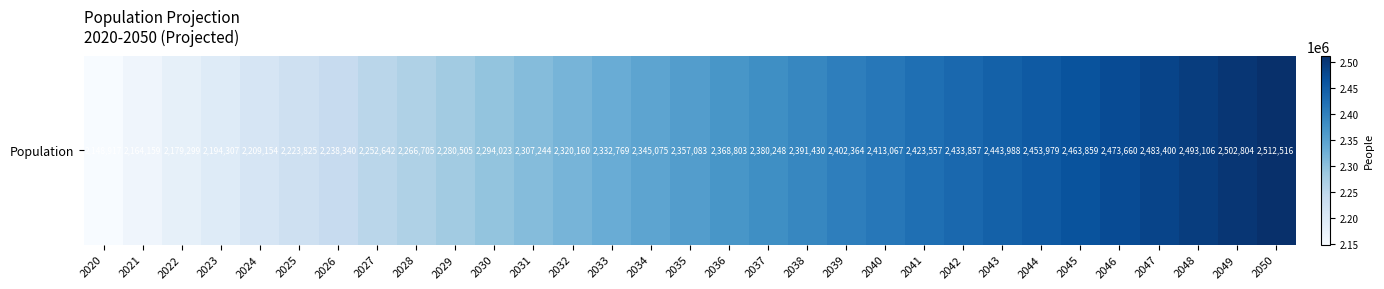

Rank the categories by value from lowest to highest.

2020, 2021, 2022, 2023, 2024, 2025, 2026, 2027, 2028, 2029, 2030, 2031, 2032, 2033, 2034, 2035, 2036, 2037, 2038, 2039, 2040, 2041, 2042, 2043, 2044, 2045, 2046, 2047, 2048, 2049, 2050